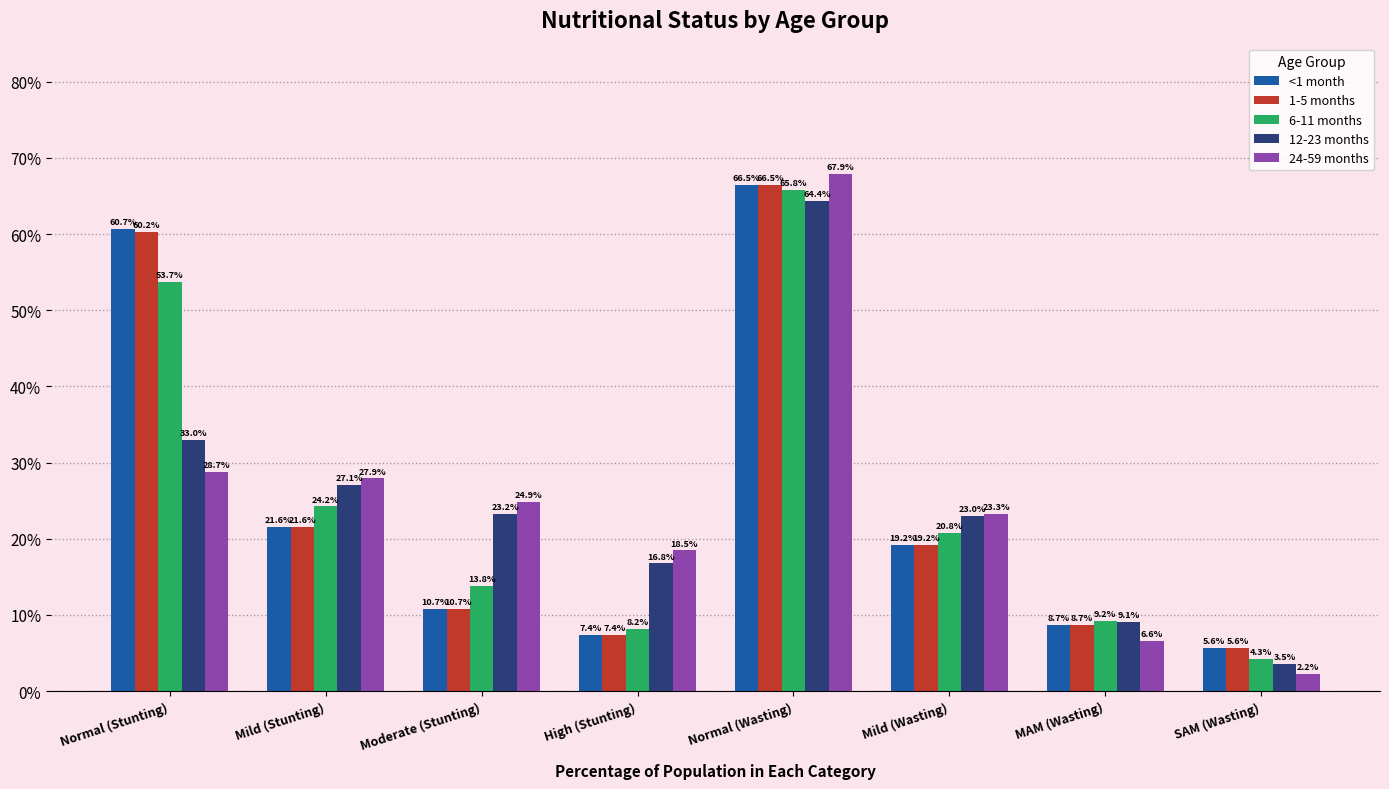

Are the bars horizontal?

No